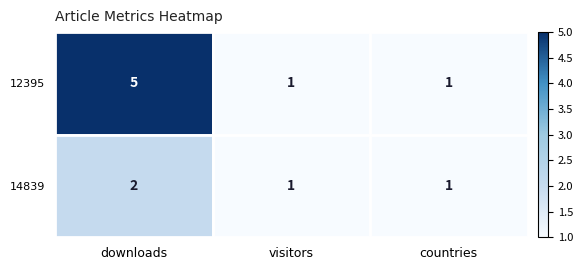

How many values in the 12395 series exceed 1?

1